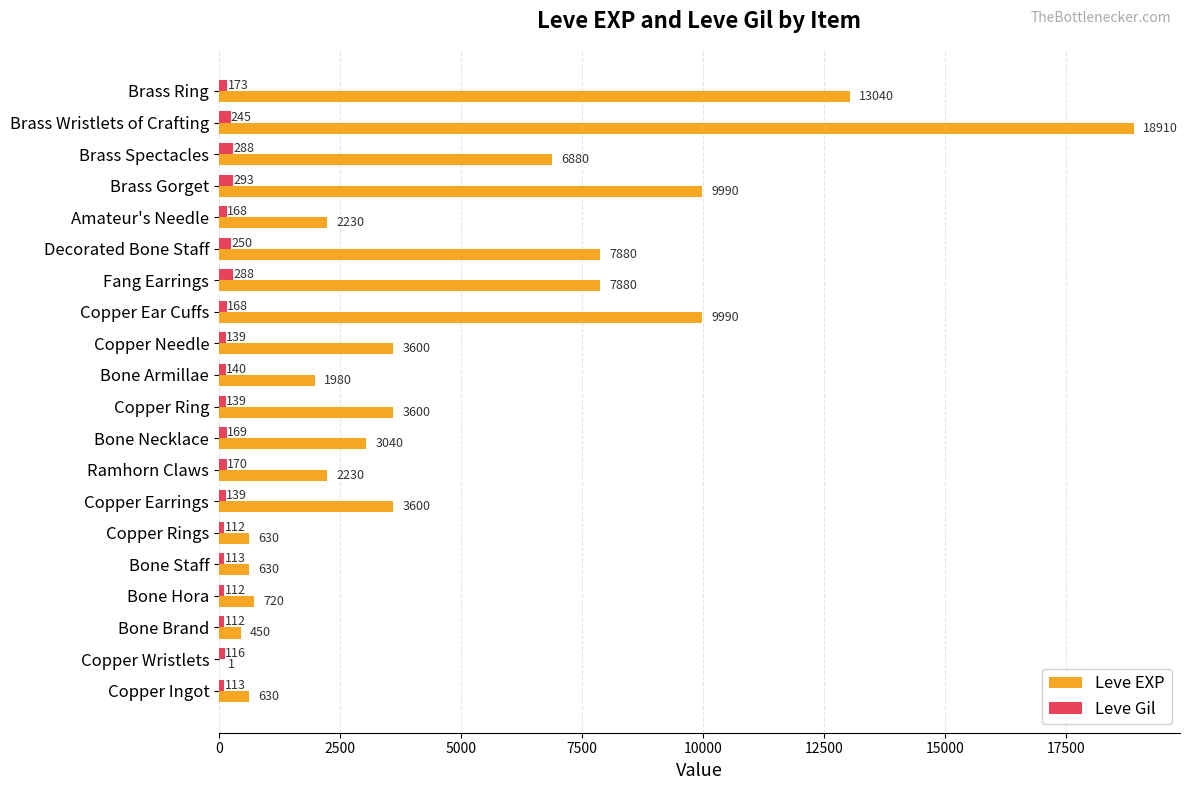

Read the Leve Gil value at Copper Rings.

112